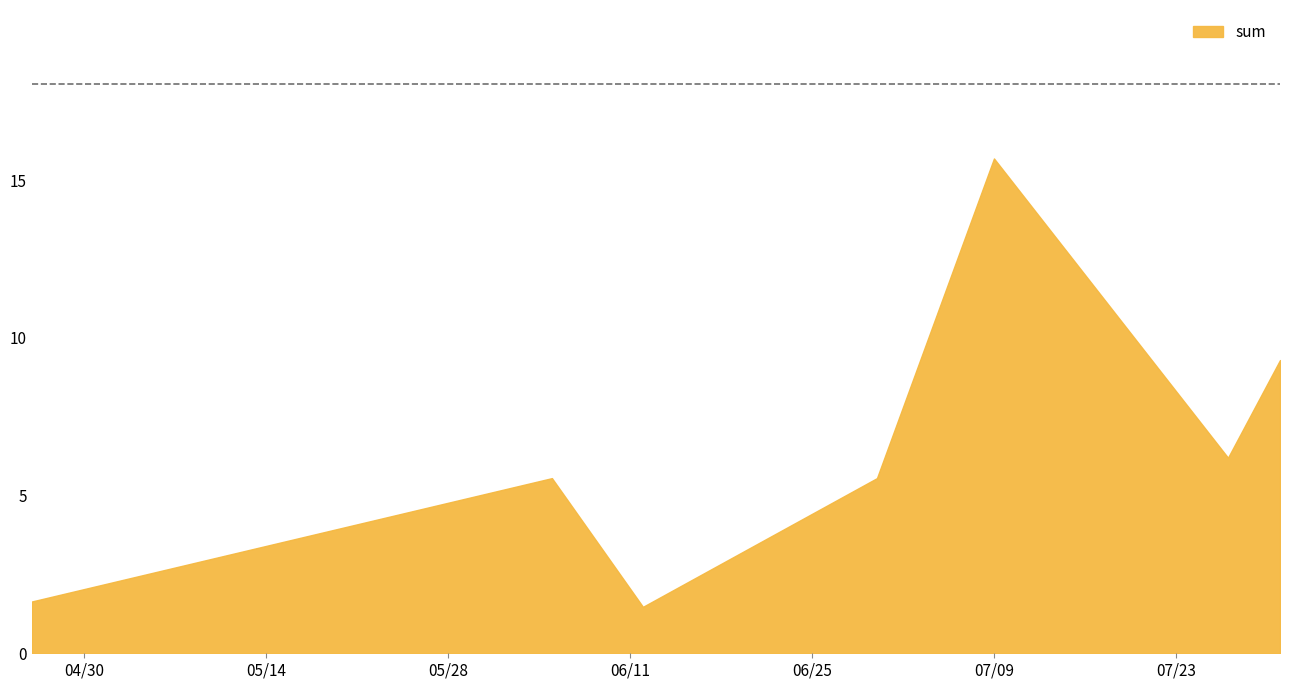

How many interior local peaks (higher than both neighbors) does the data have?

2